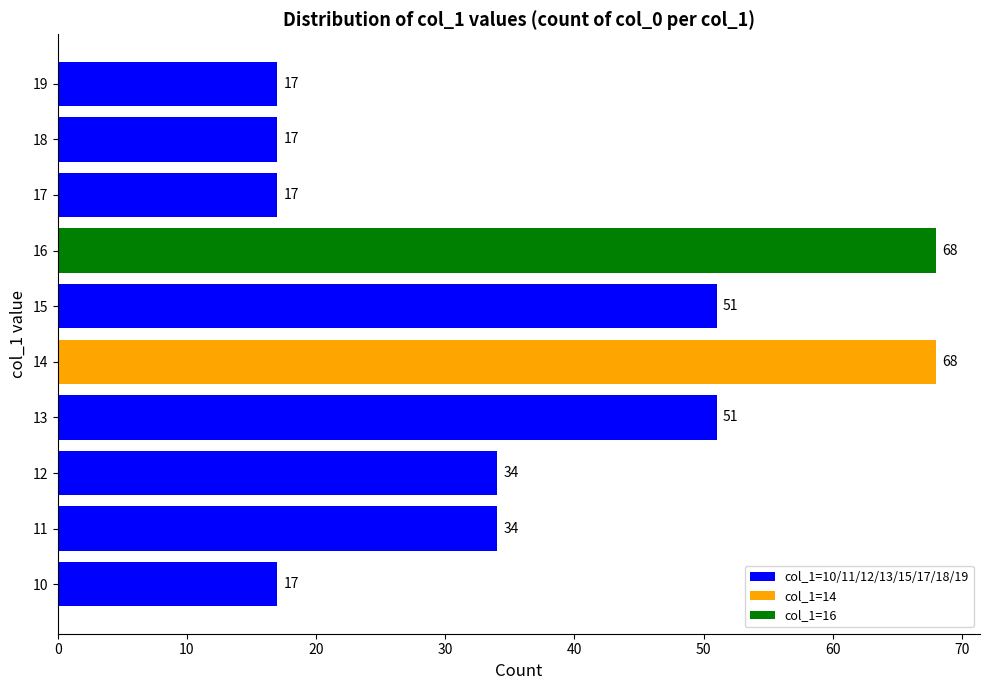

How many values are between 17 and 51?

8